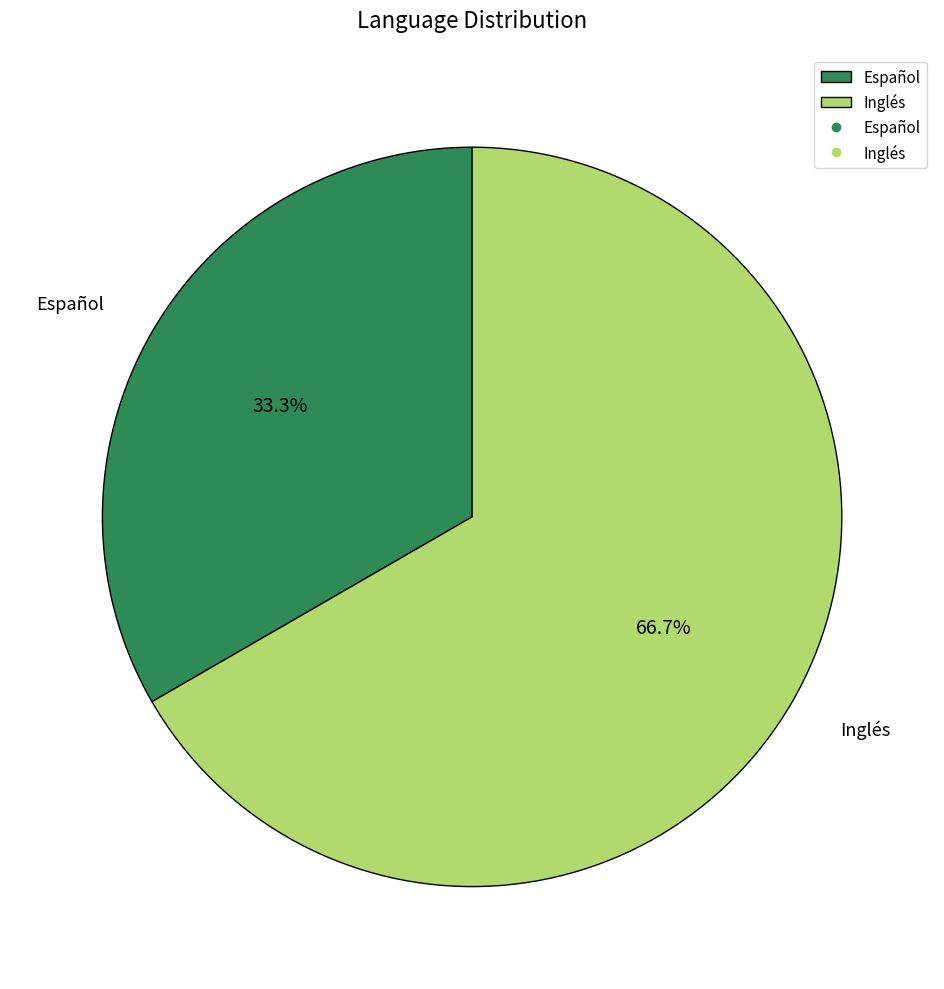

To the nearest percent, what portion does Inglés represent?

67%